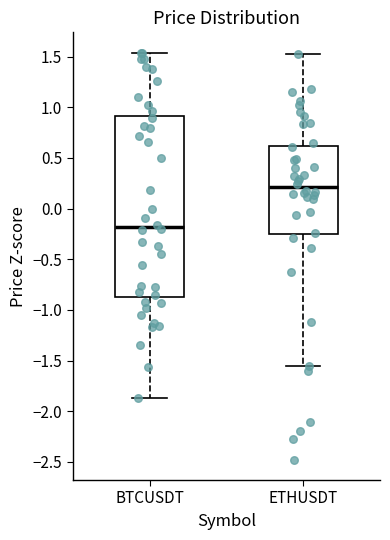

Which box's median line is the lowest?

BTCUSDT